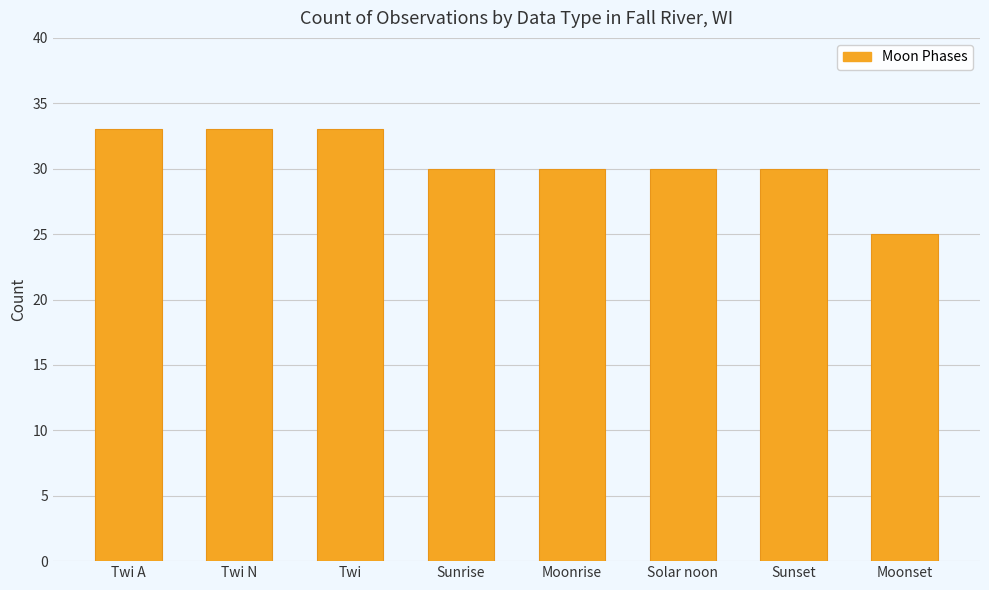

What is the difference between the maximum and second lowest values?

3